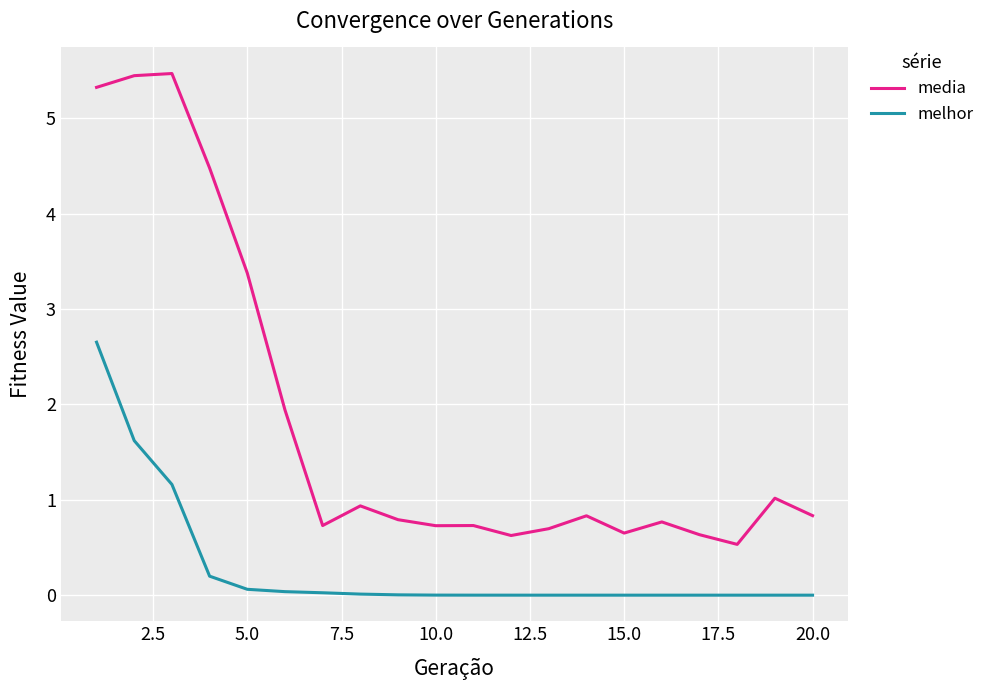

What is the difference between the second highest and second lowest values in the media series?

4.8